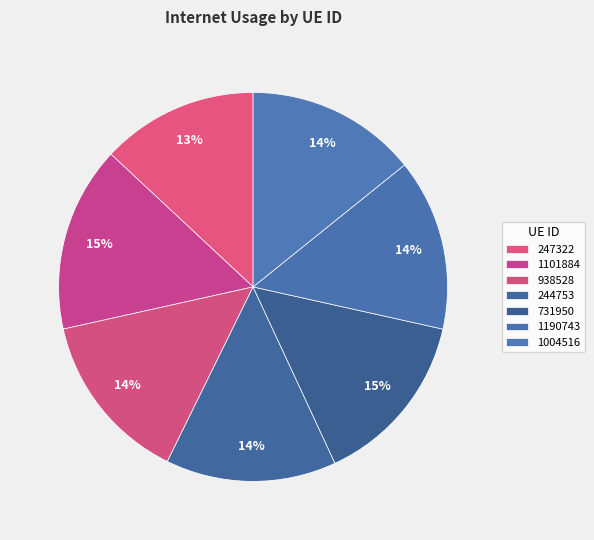

To the nearest percent, what portion does 731950 represent?

15%